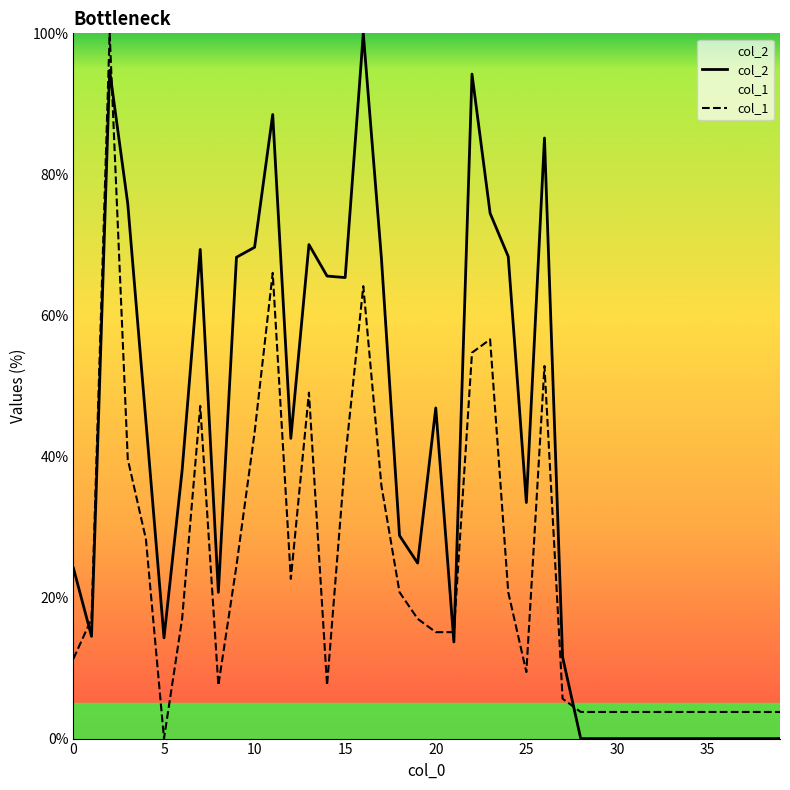

True or false: col_1 and col_2 intersect in this chart.

True